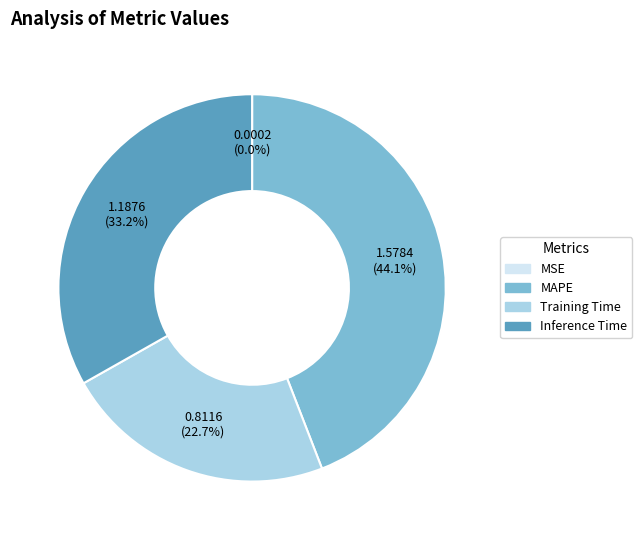

What portion of the pie excludes Inference Time?

66.8%